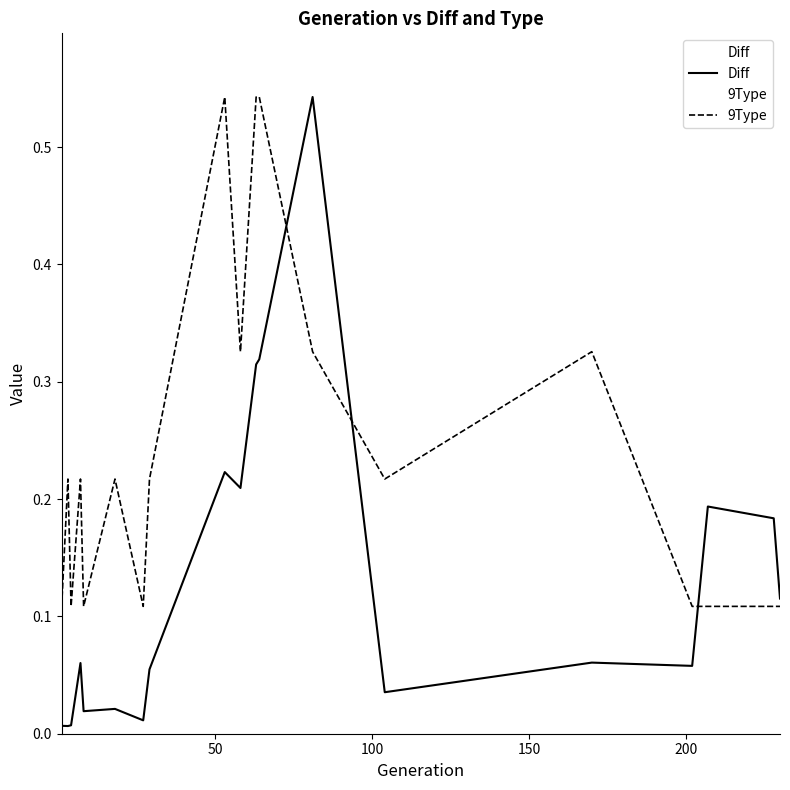

What is the sum of all 9Type values?

4.6